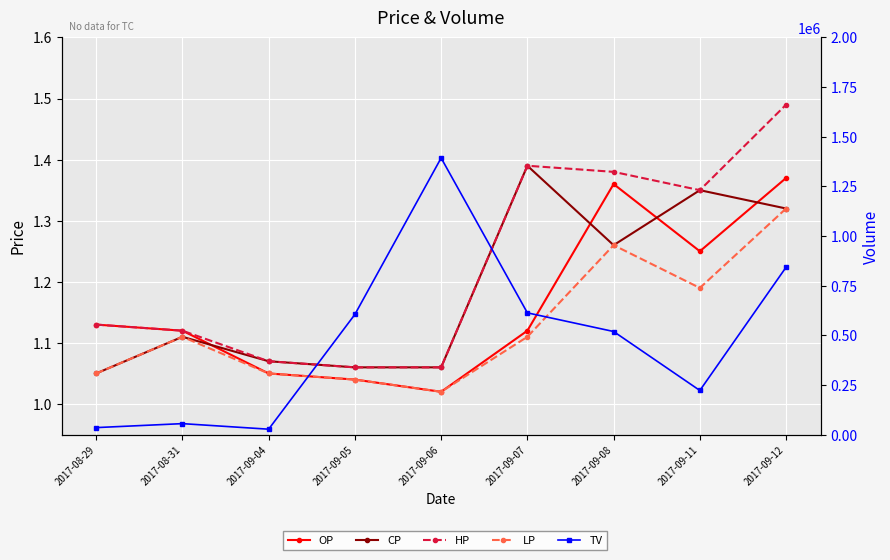

Where is the first local minimum for TV?

2017-09-04